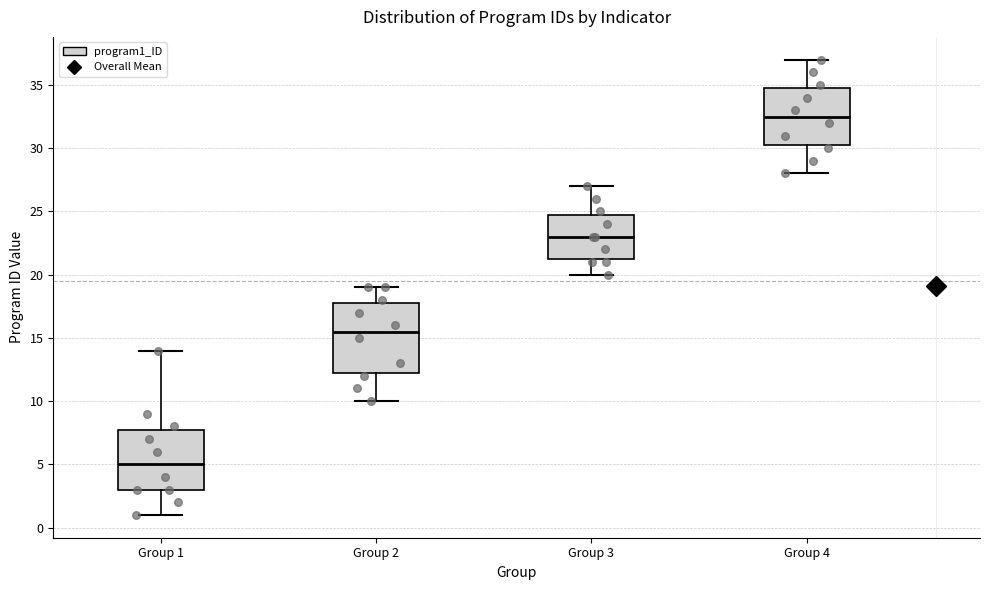

Reading left to right, read every box against the y-axis: the position of its median line, the range the box covers, and the ends of its whiskers. The values are not printed on the chart, so give them approximately, as read against the axis.

Group 1: median 5.0, box 3.0 to 8.0, whiskers 1.0 to 14.0
Group 2: median 15.5, box 12.5 to 18.0, whiskers 10.0 to 19.0
Group 3: median 23.0, box 21.5 to 25.0, whiskers 20.0 to 27.0
Group 4: median 32.5, box 30.5 to 35.0, whiskers 28.0 to 37.0